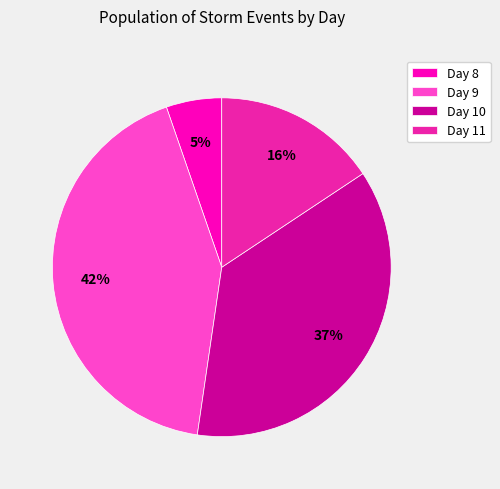

Is it true that Day 8 is 18% of the pie?

False